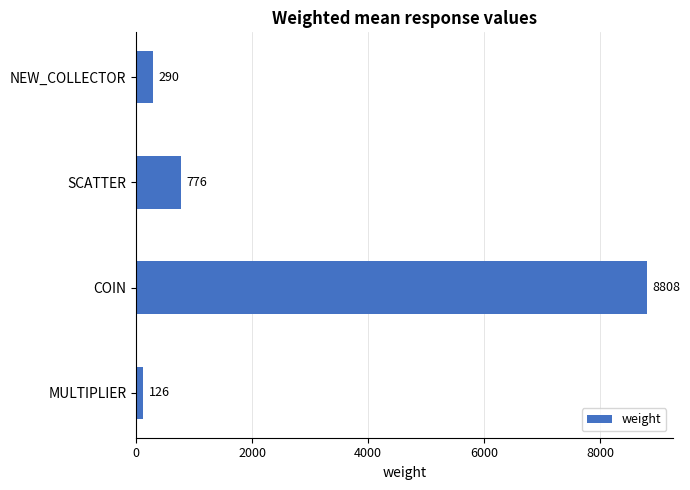

At which label is the value closest to 4467?

SCATTER